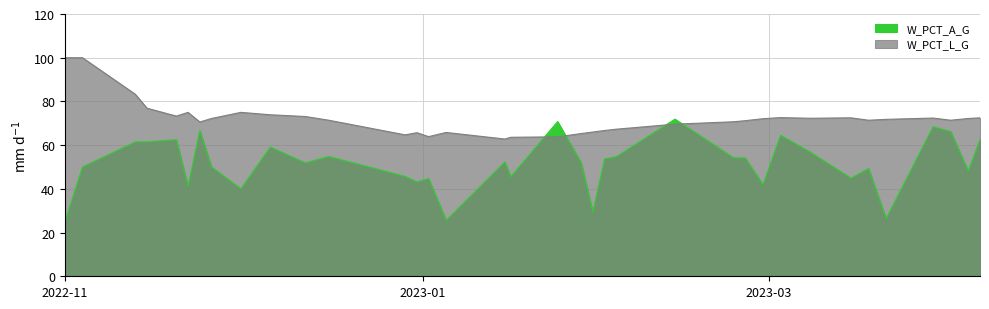

At which category does W_PCT_L_G reach its first local valley?

2022-11-20